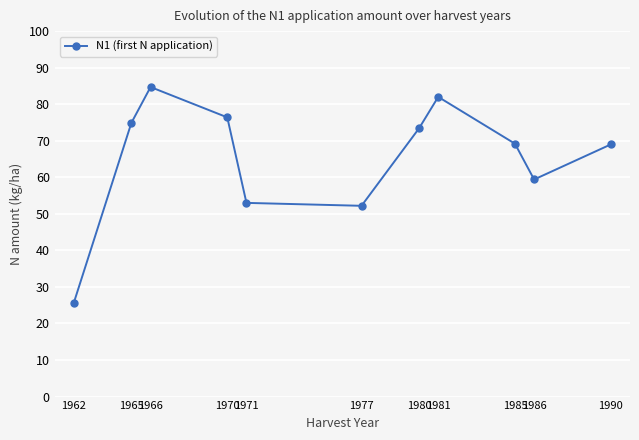

Where is the first local maximum?

1966